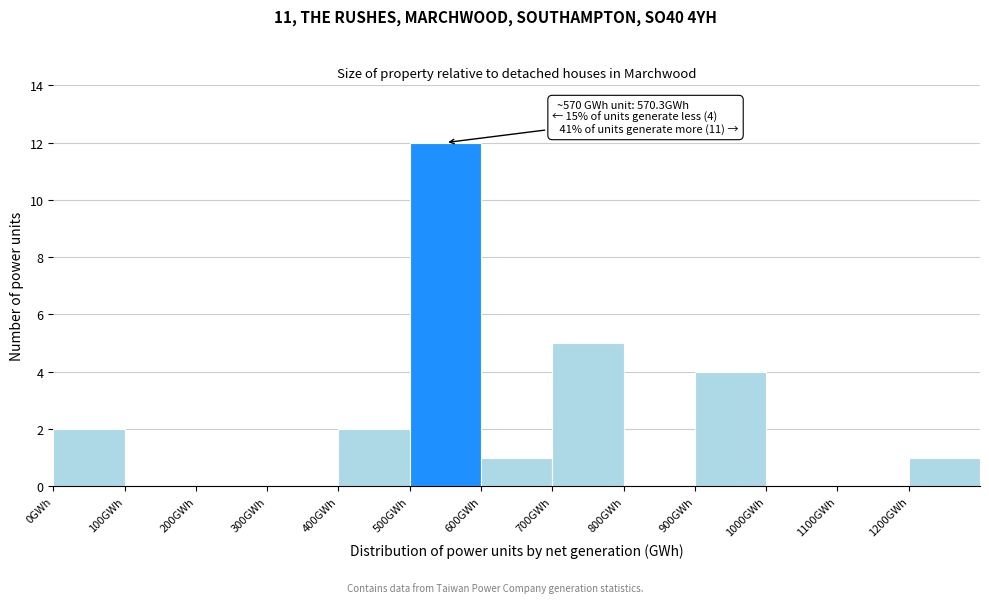

Over which range of the x-axis is the bar tallest?

500 to 600